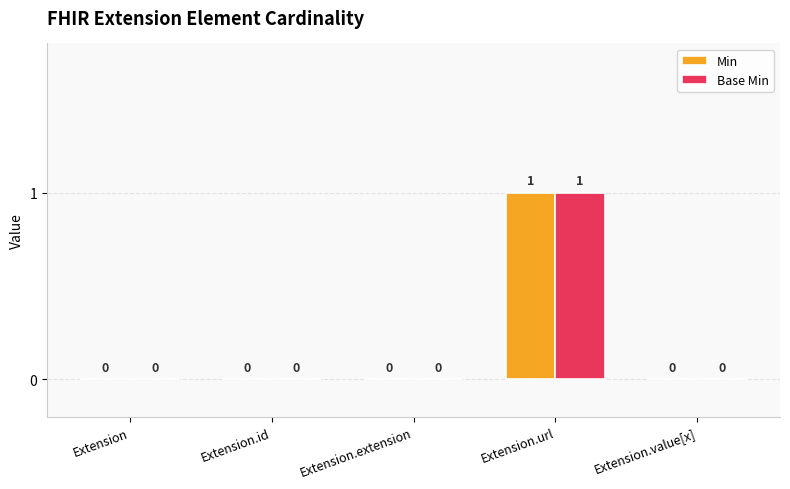

Is it true that Min equals 1 at Extension?

False